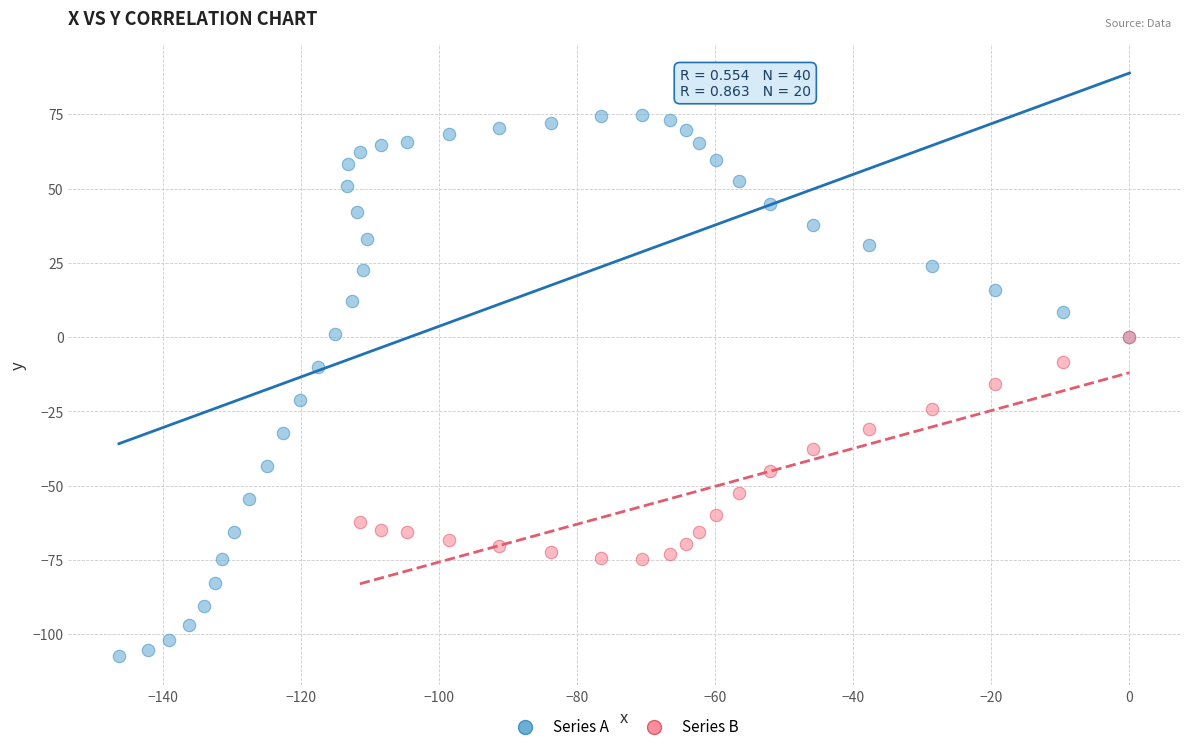

Which series has the largest Y range (max minus min)?

Series A